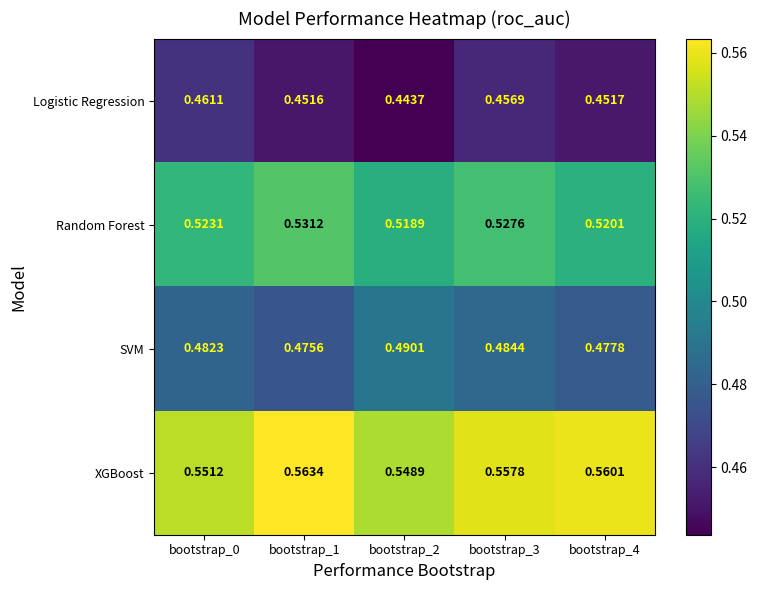

Which series has the largest total across all categories?

XGBoost